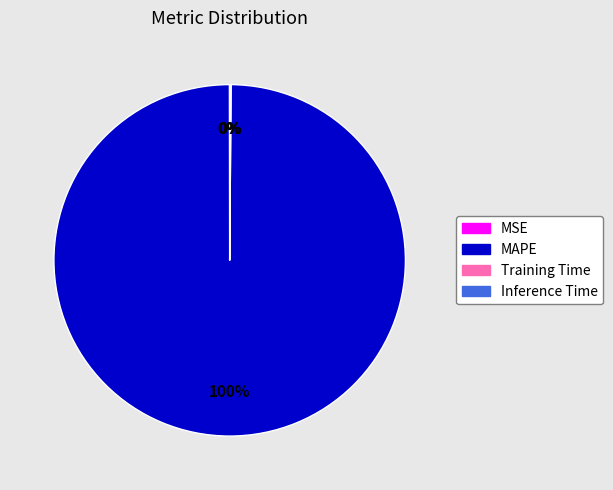

To the nearest percent, what is the difference between the largest and smallest slice percentages?

100%